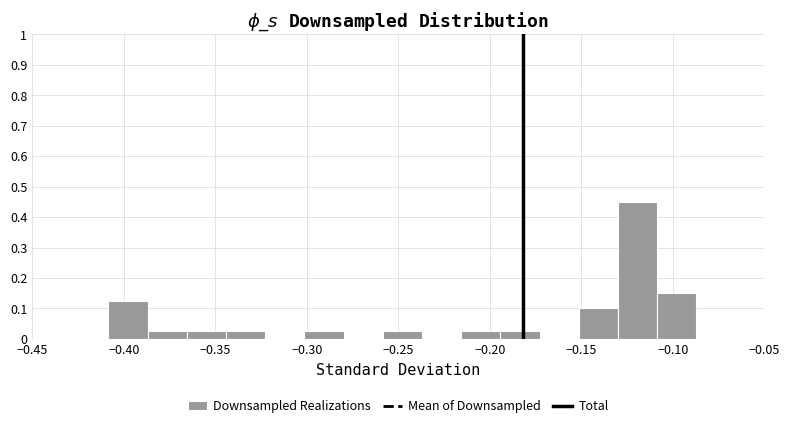

Over which range of the x-axis is the bar tallest?

-0.130 to -0.110